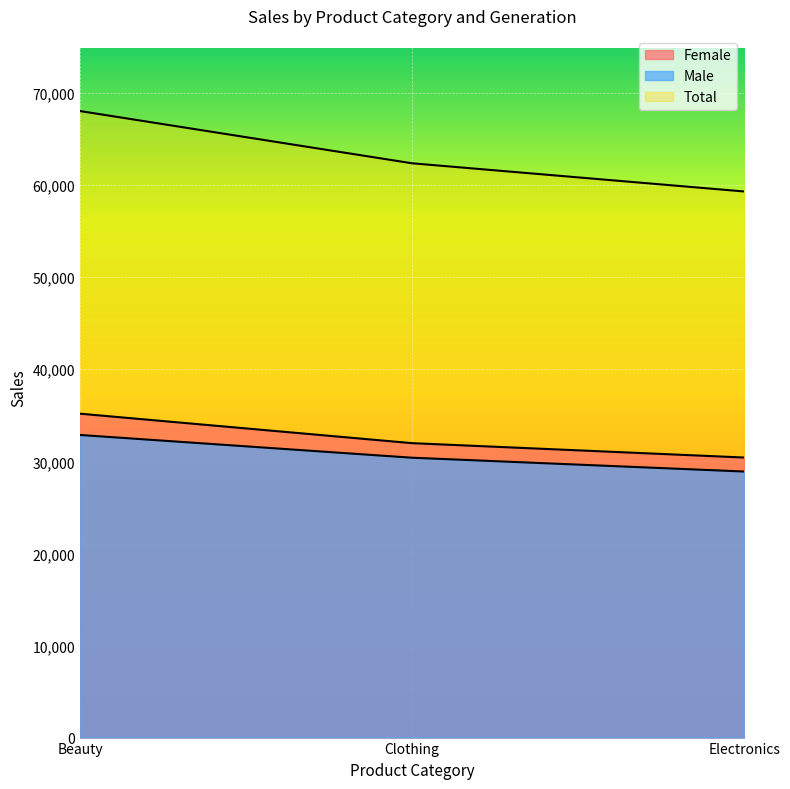

Does the chart display data point markers on the line(s)?

No